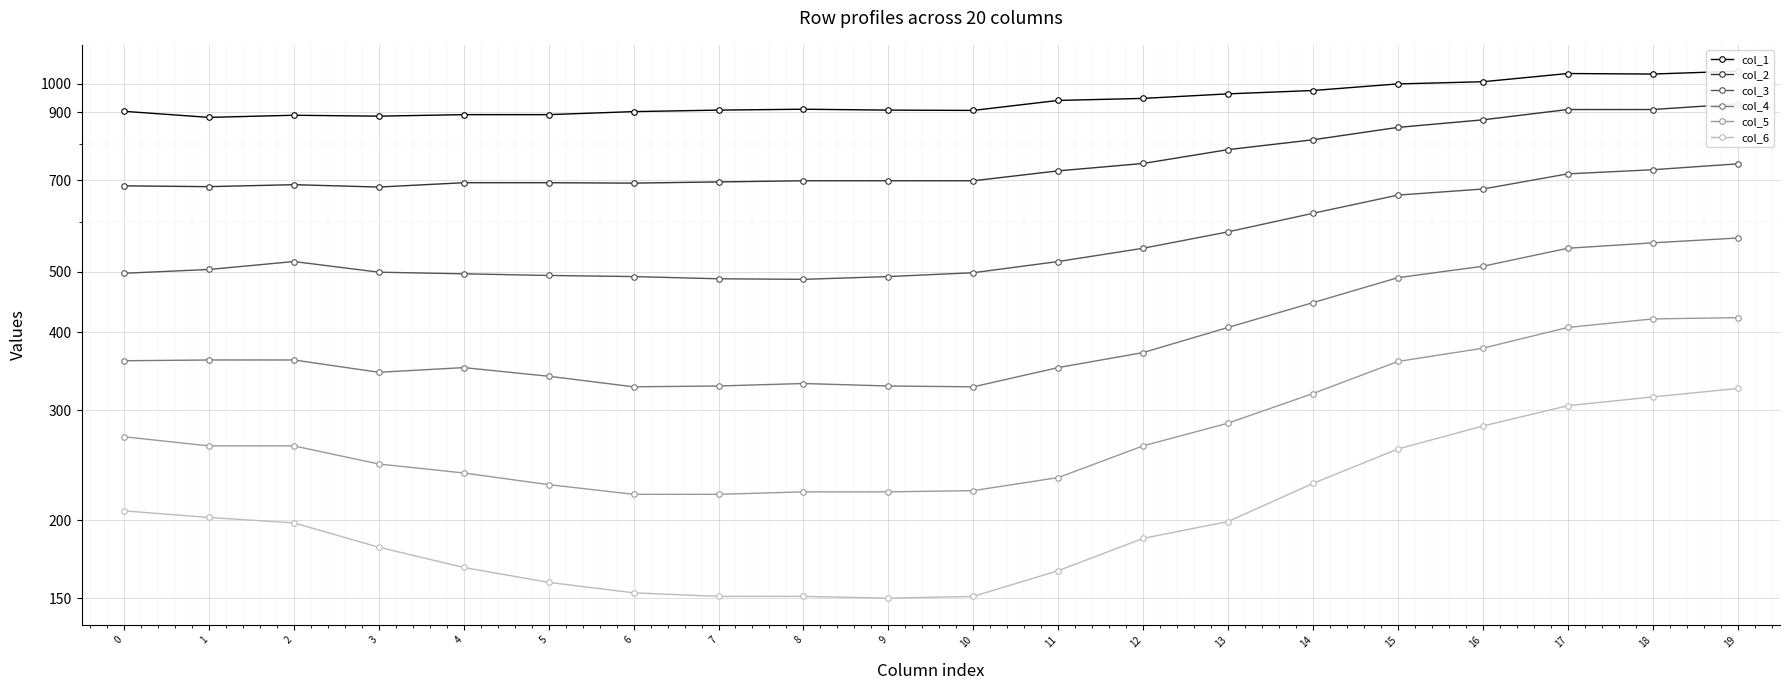

True or false: col_6 has more than 2 points higher than both neighbors.

False